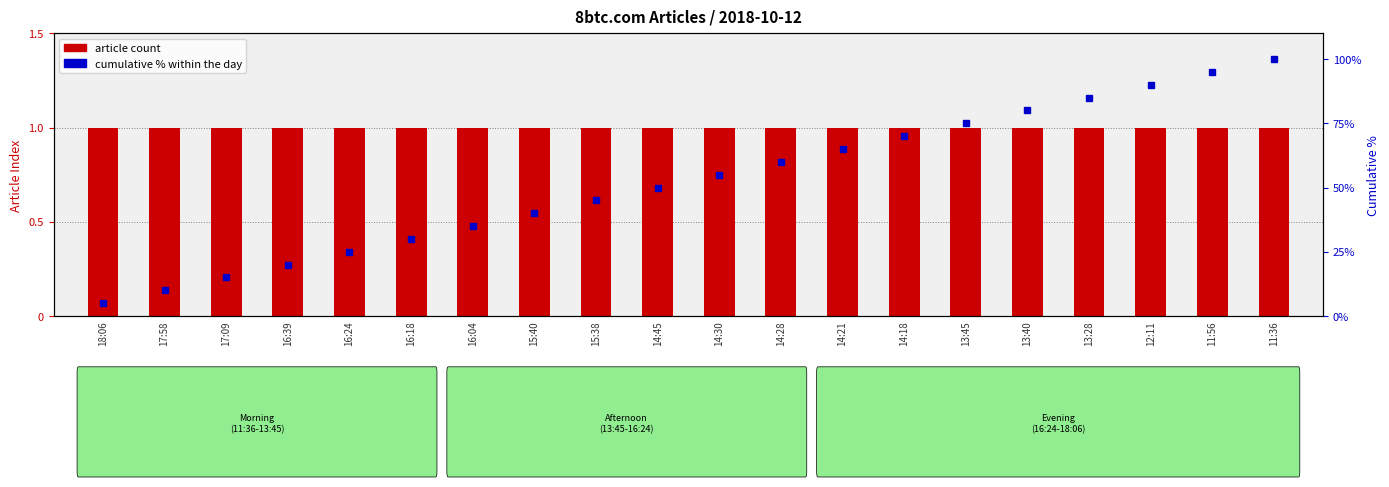

What is the sum of the cumulative % values at 15:40 and 14:18?

110